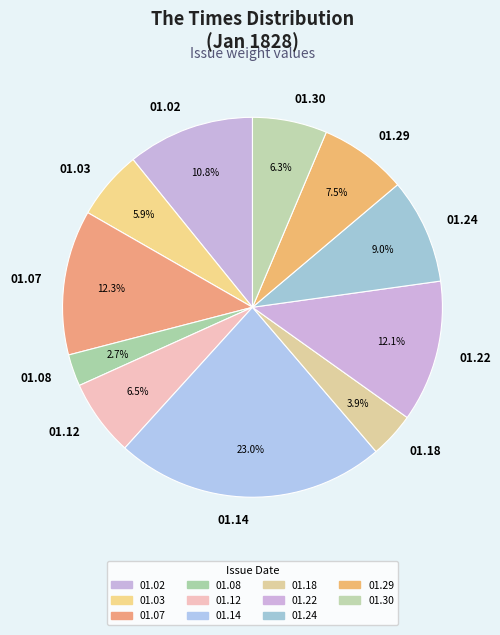

Combined, do 01.24 and 01.12 account for over 50%?

No